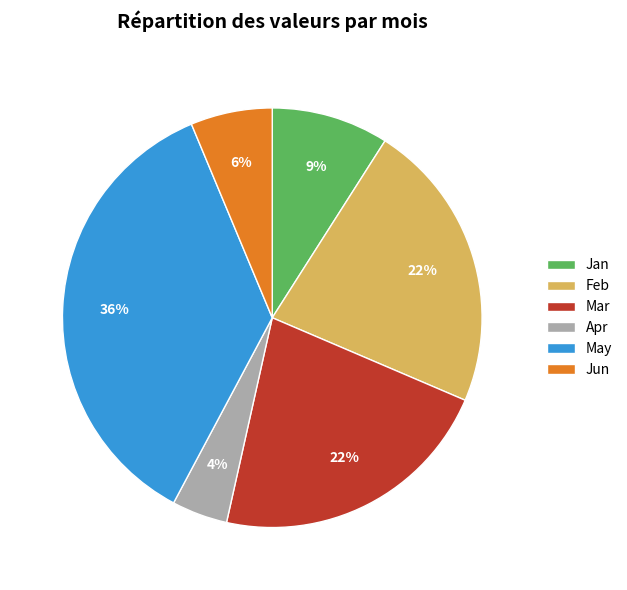

True or false: Jan accounts for 18% of the total.

False